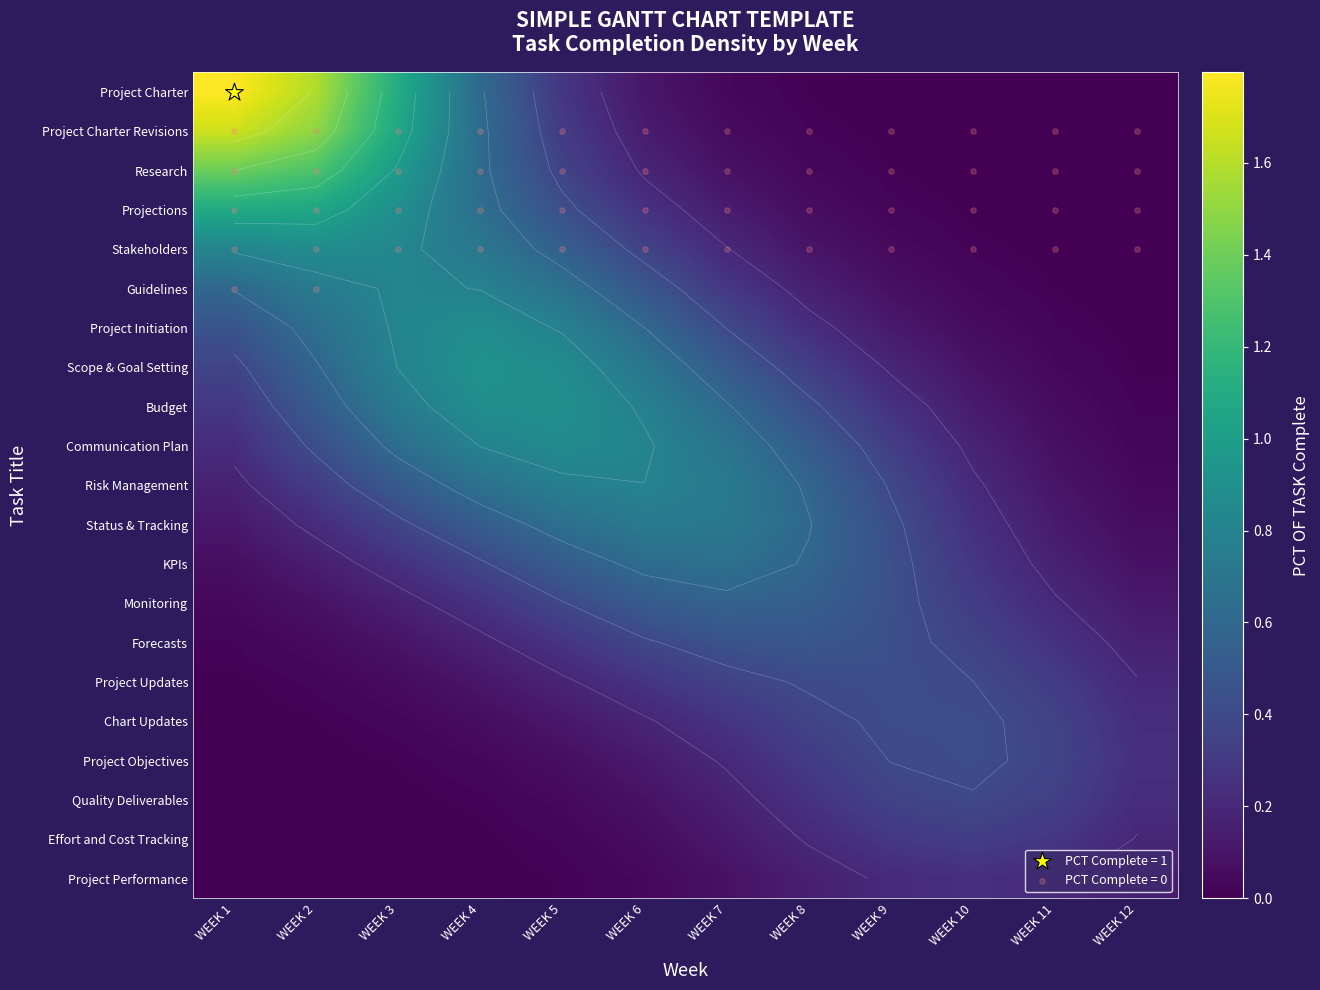

Is it true that Forecasts equals 0.3 at WEEK 11?

True